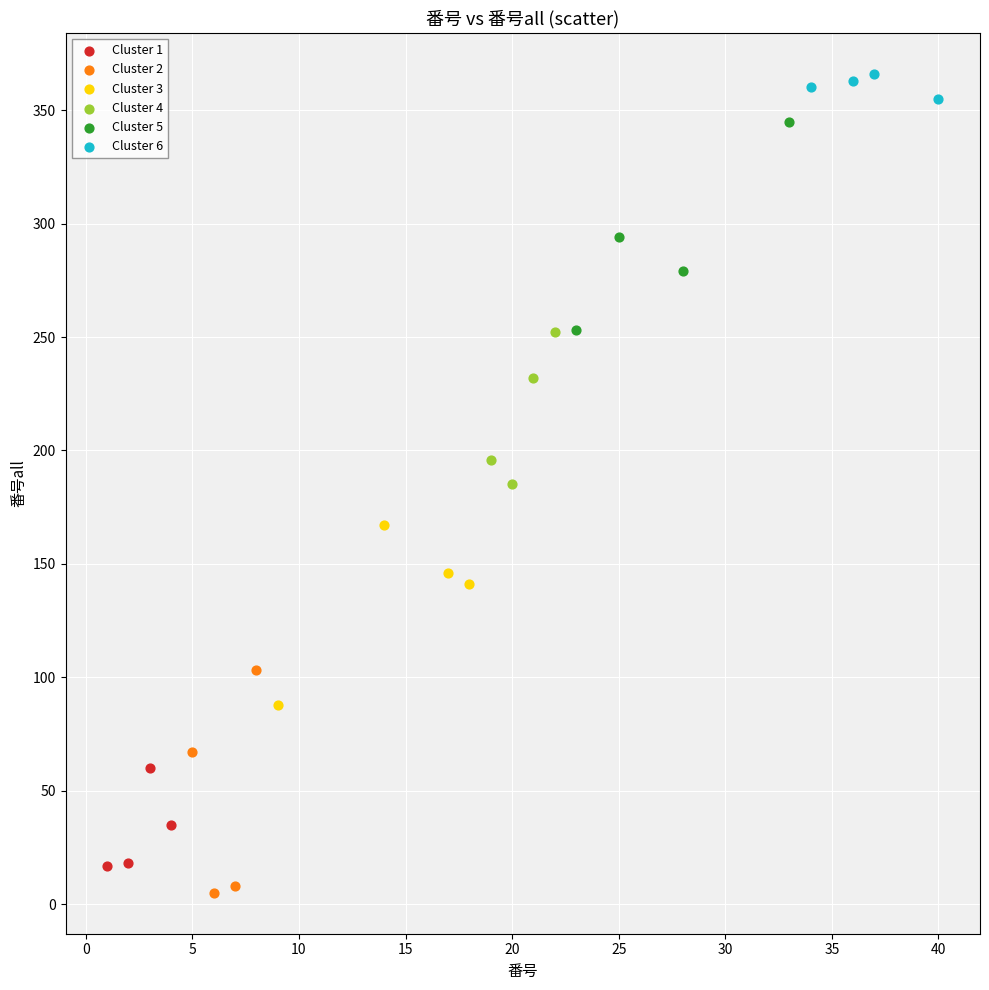

Which series reaches the maximum Y coordinate?

Cluster 6